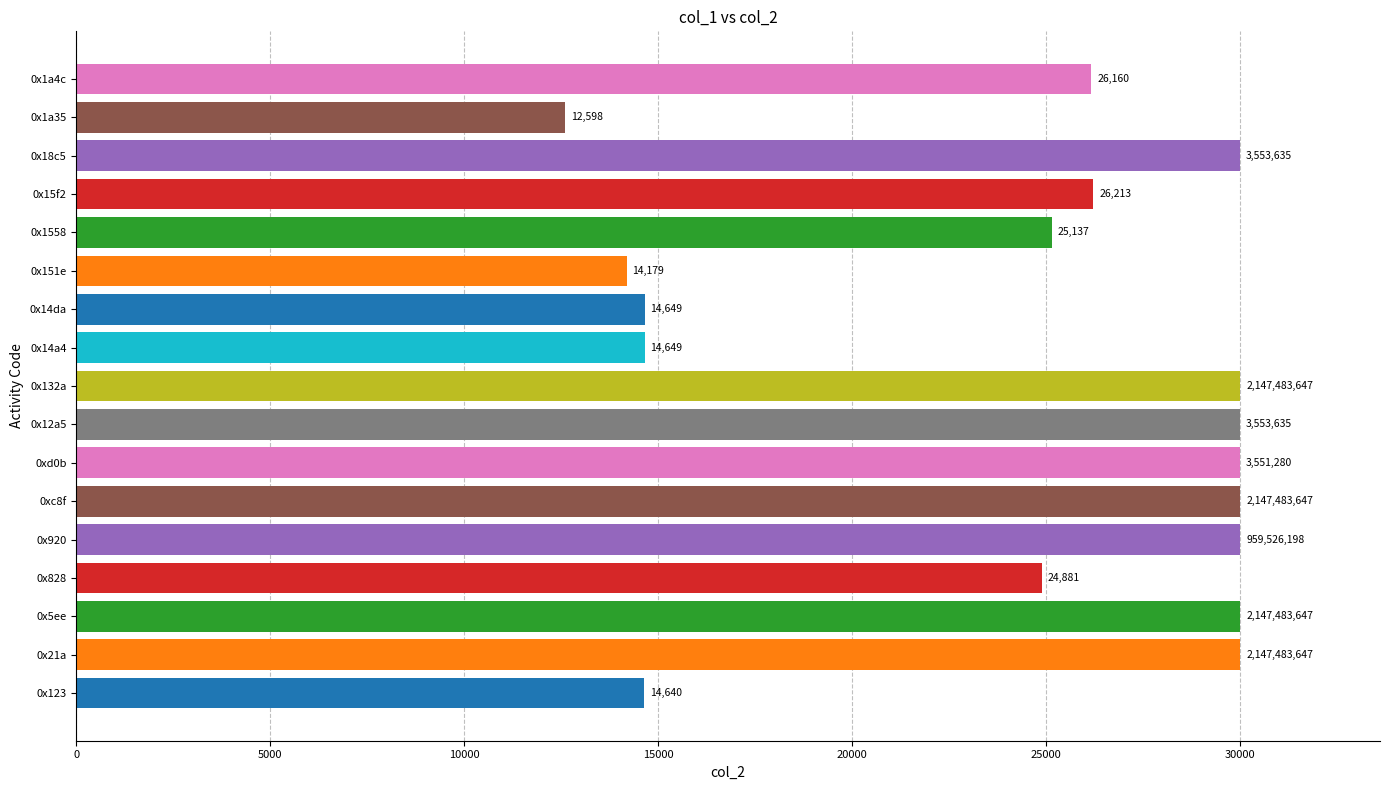

How many values are below 26213?

8